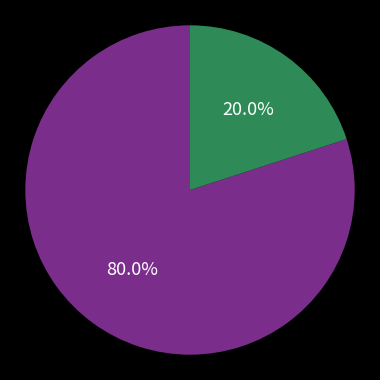

Is there any slice that represents more than half of the pie?

Yes